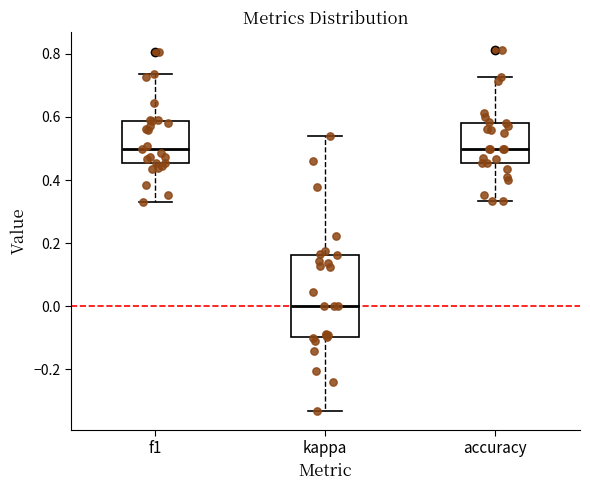

Where is the upper edge of the box for kappa on the y-axis? The values are not printed on the chart, so give them approximately, as read against the axis.

0.16